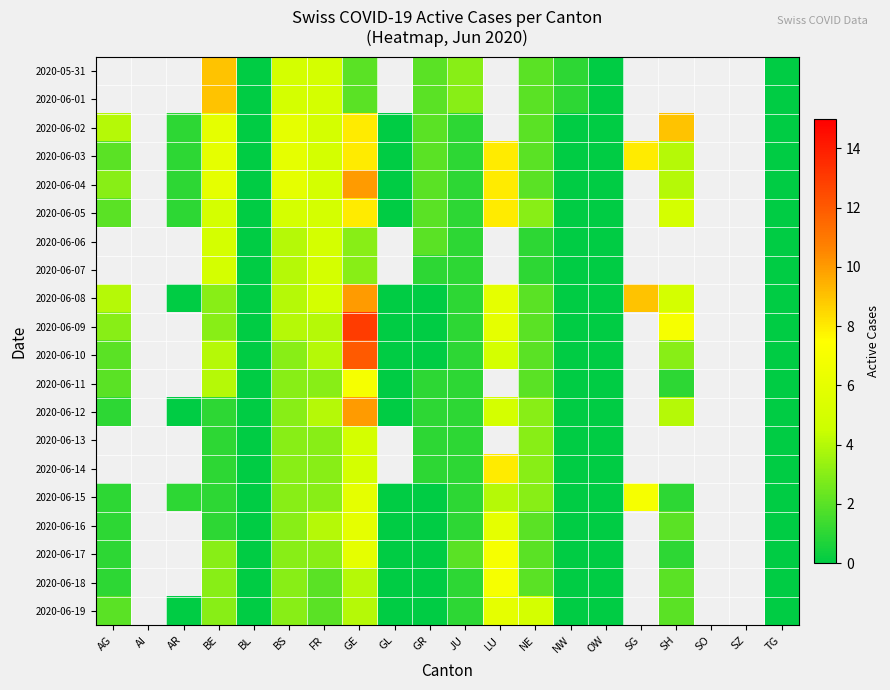

At which label is 2020-06-11 closest to 3?

BS